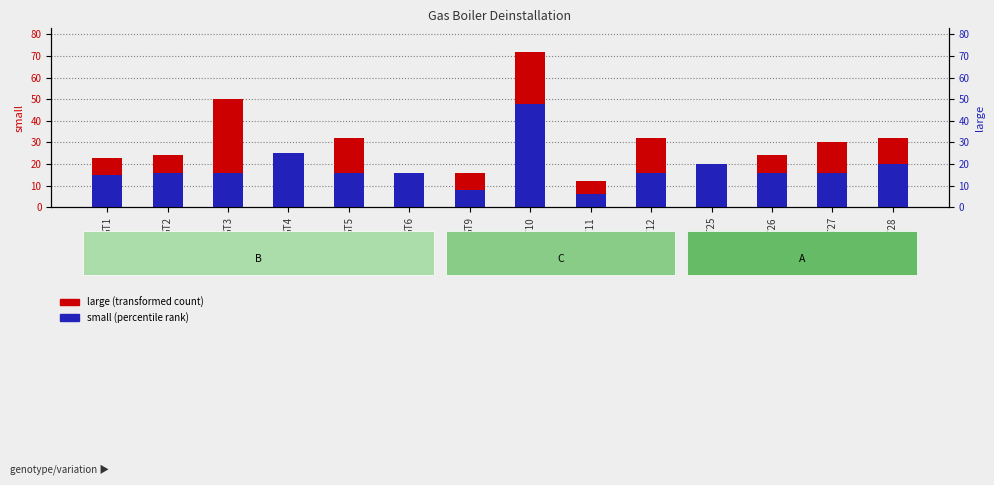

Which series has the largest range (max minus min)?

large